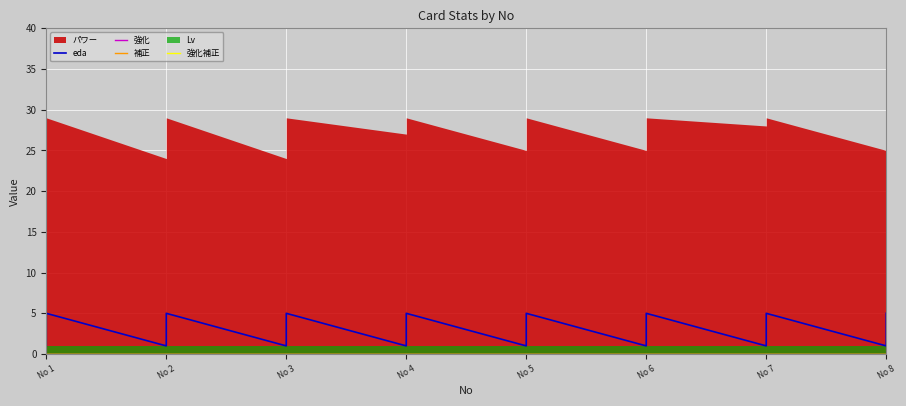

Is the value of eda at No 6 greater than the value of 強化補正 at No 4?

Yes